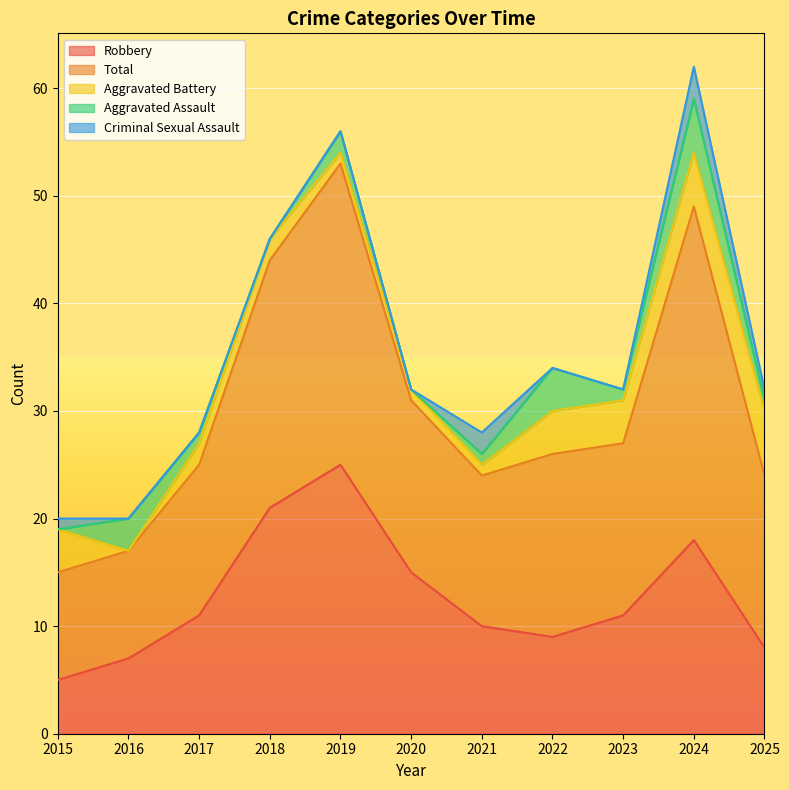

What is the value of the Aggravated Battery point at the 11th from the left?

6